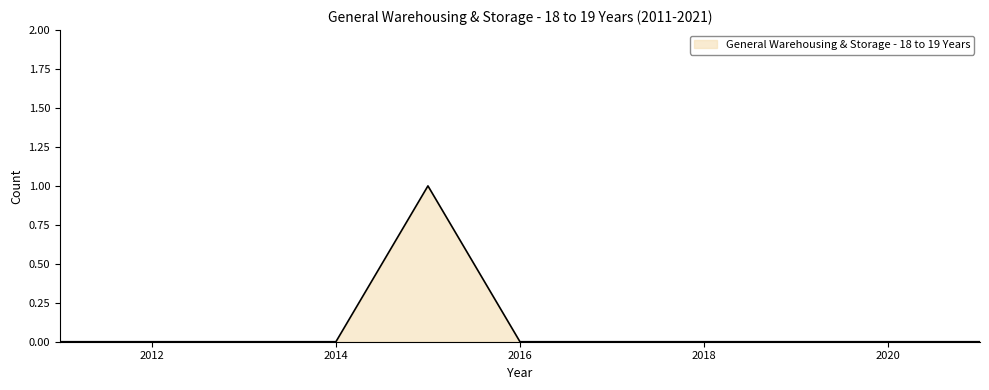

What is the difference between the maximum and minimum values?

1